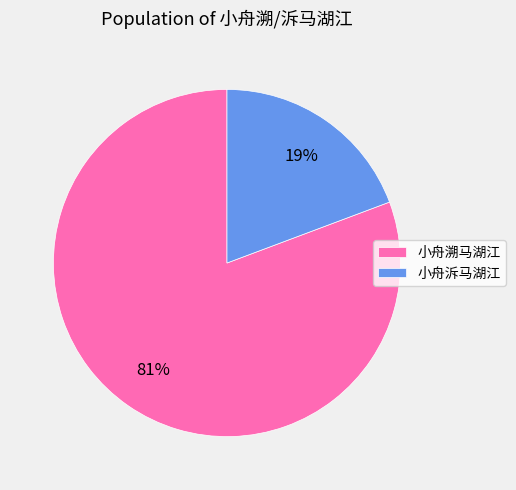

Which category has the biggest portion of the pie?

小舟溯马湖江